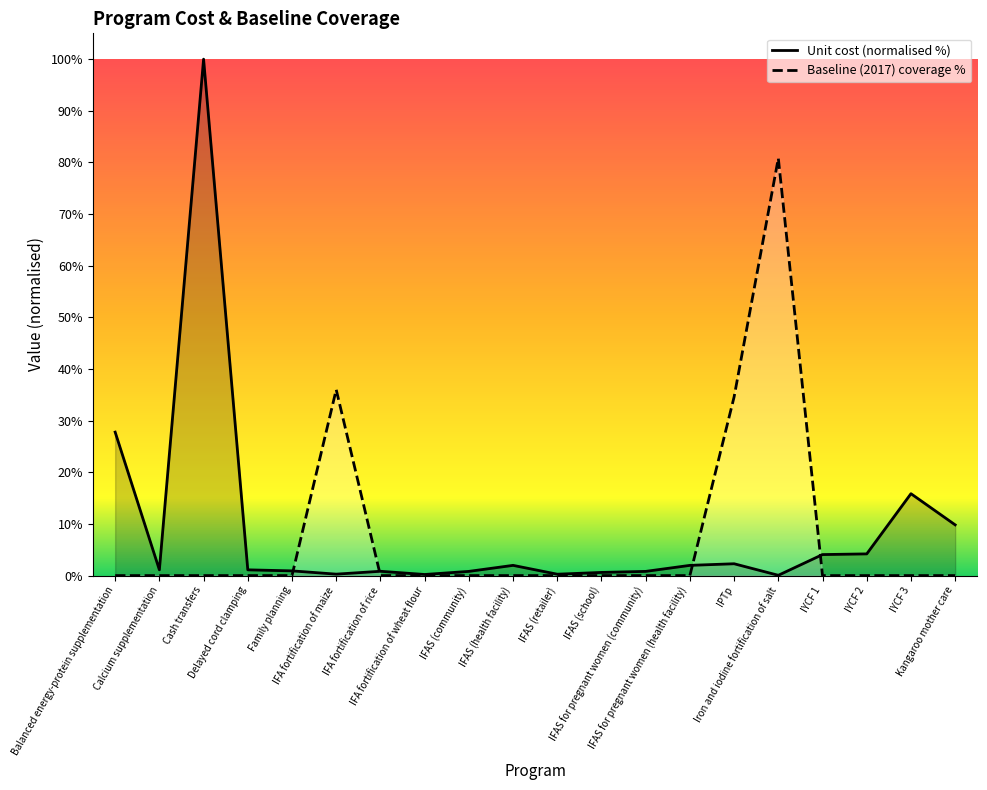

Which series has the largest total across all categories?

Unit cost (US$ per person per year)